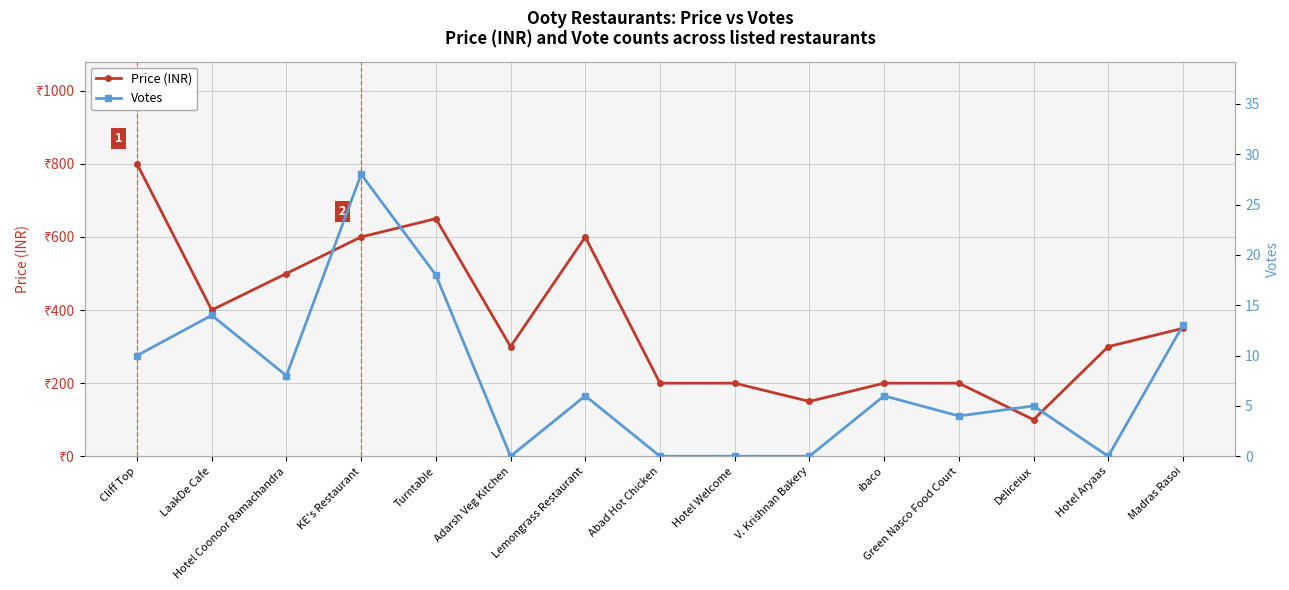

Between Cliff Top and Adarsh Veg Kitchen, which is larger?

Cliff Top